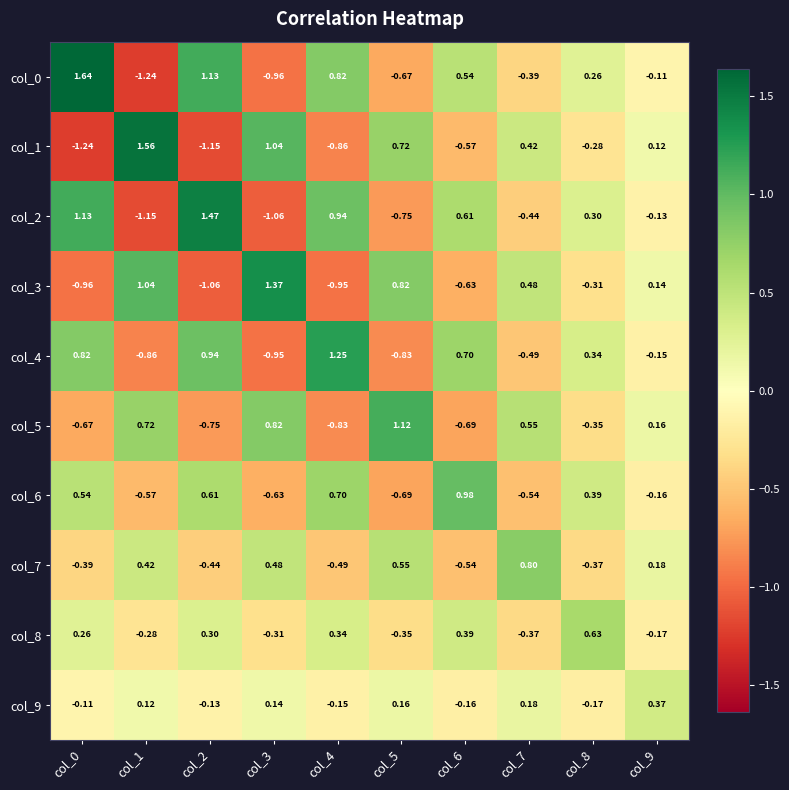

Is the value of col_3 at col_3 greater than the value of col_5 at col_0?

Yes